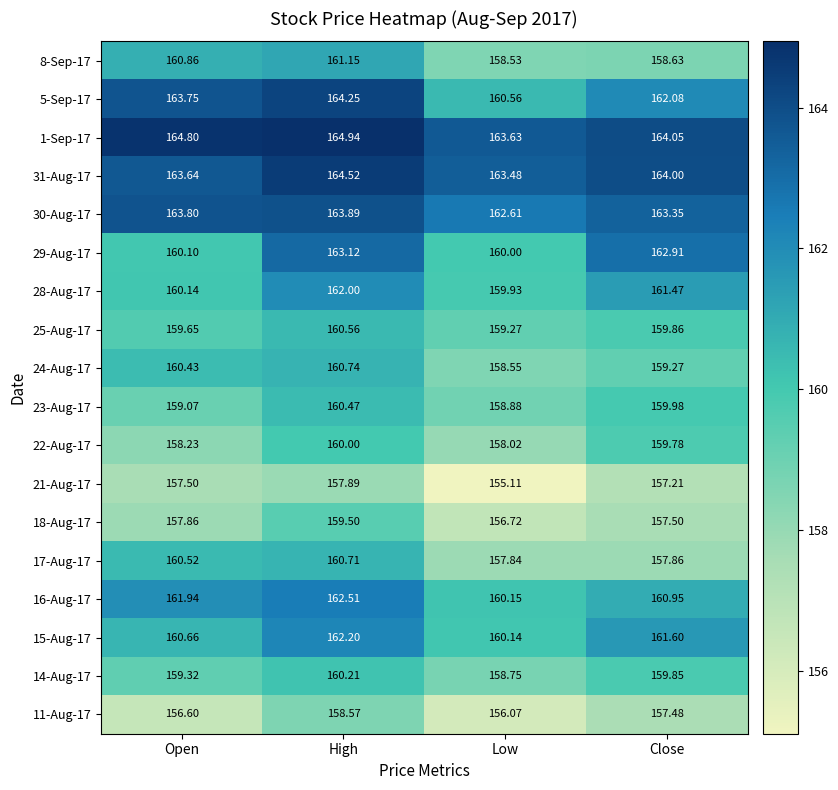

Is the value of 25-Aug-17 at High greater than the value of 23-Aug-17 at High?

Yes